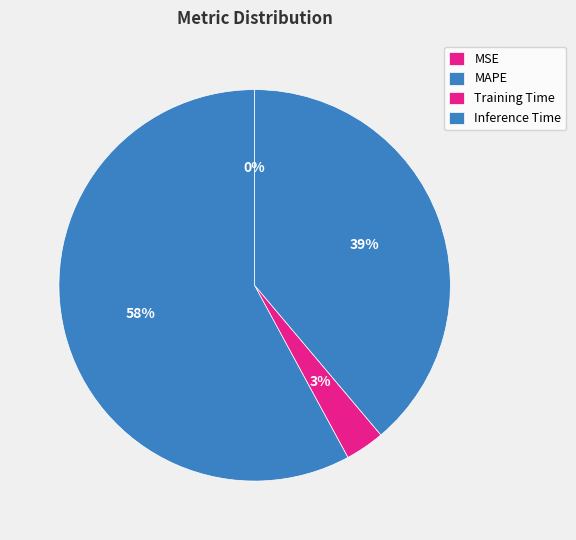

Rank the categories by value from lowest to highest.

MSE, Training Time, Inference Time, MAPE